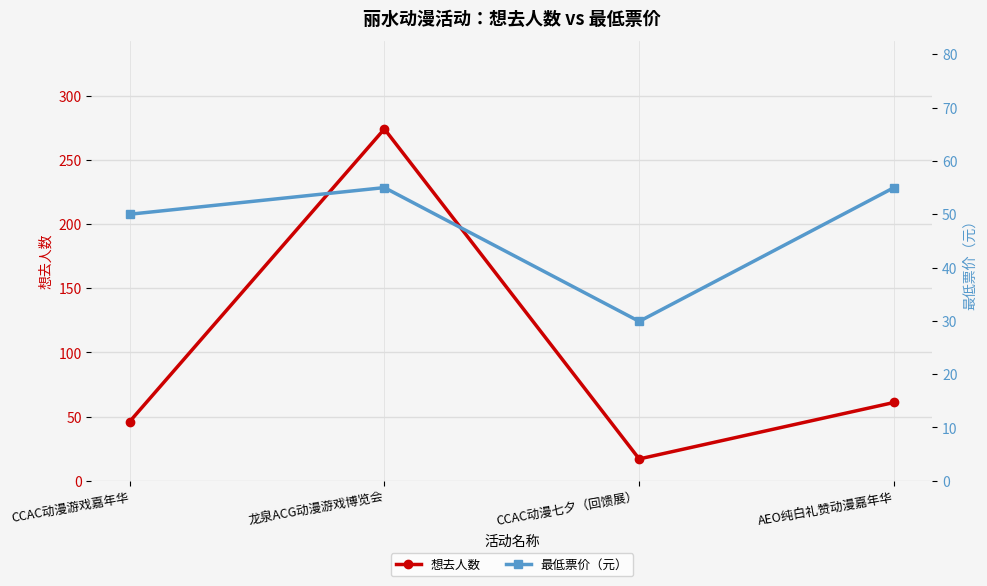

True or false: 最低票价（元） has more than 1 interior local peaks.

False